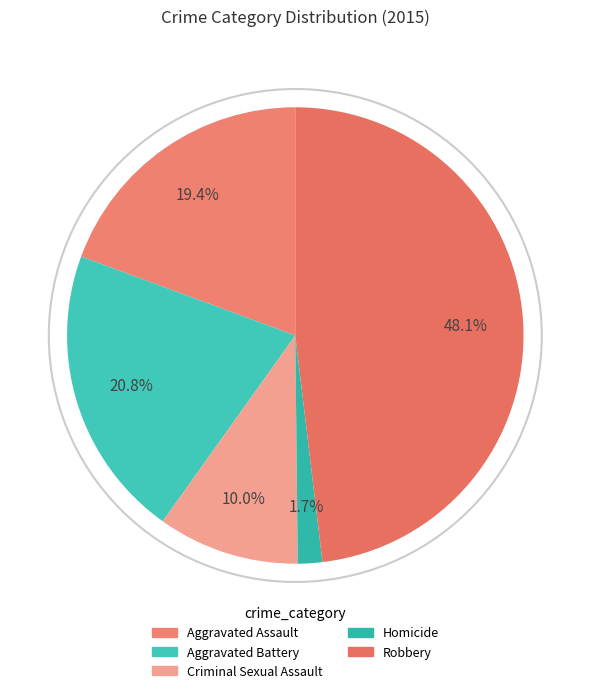

Is it true that Robbery is 48% of the pie?

True